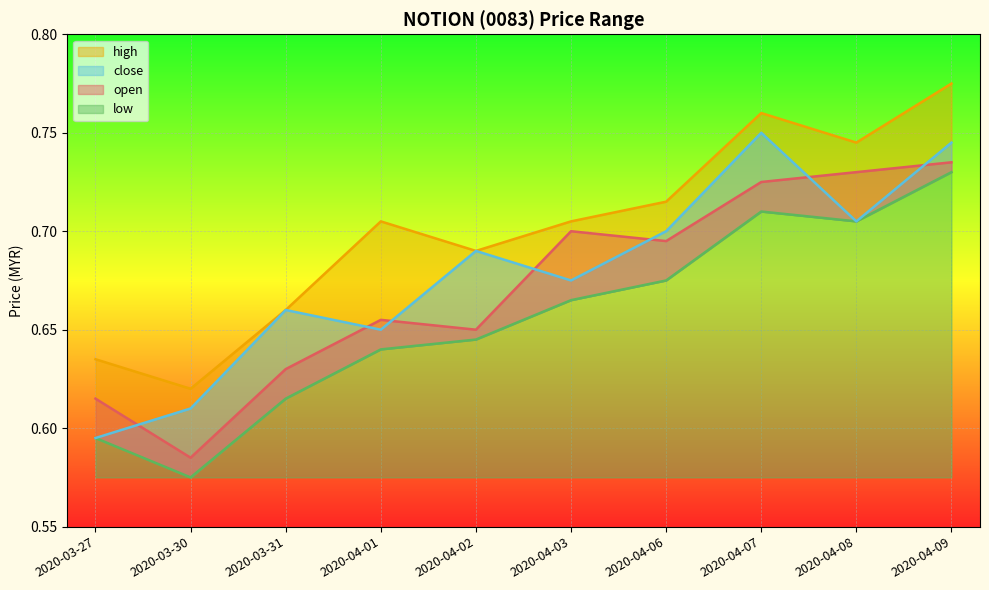

True or false: close and high cross at least once.

False